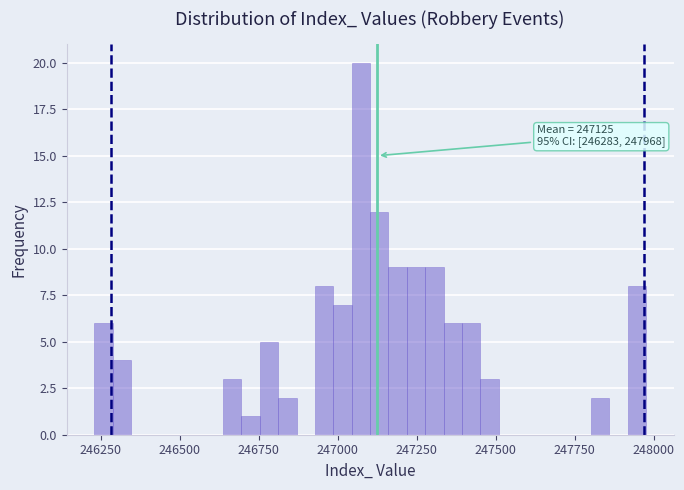

Around what value on the x-axis is the tallest bar? Give the approximate position of its centre, as read against the axis.

247050